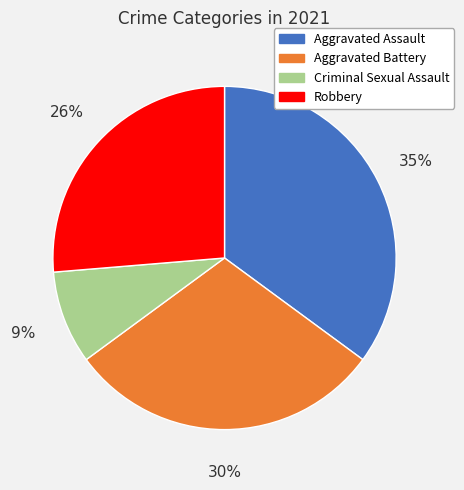

Rank the categories by value from lowest to highest.

Criminal Sexual Assault, Robbery, Aggravated Battery, Aggravated Assault